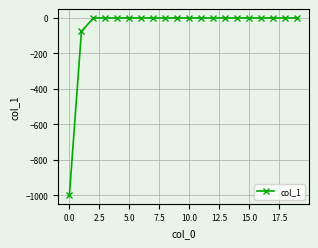

Reading left to right, what are all the values shown in this chart?

-997.7	-75.9	0.0	0.0	0.0	0.0	0.0	0.0	0.0	0.0	0.0	0.0	0.0	0.0	0.0	0.0	0.0	0.0	0.0	0.0